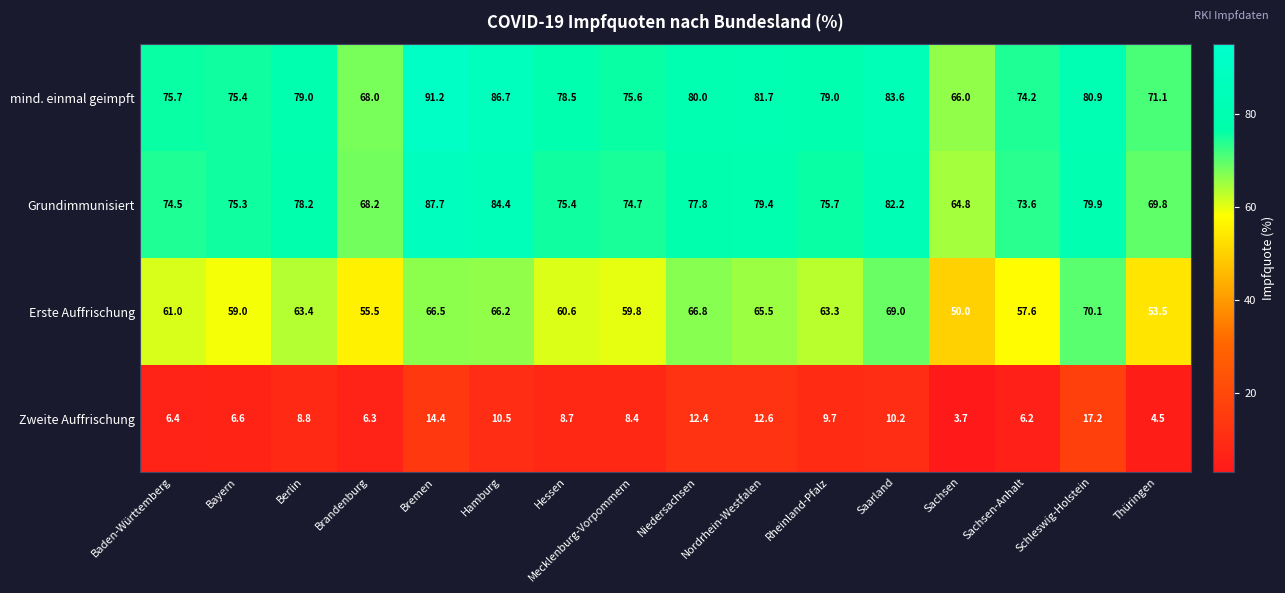

Which series has the largest range (max minus min)?

mind. einmal geimpft